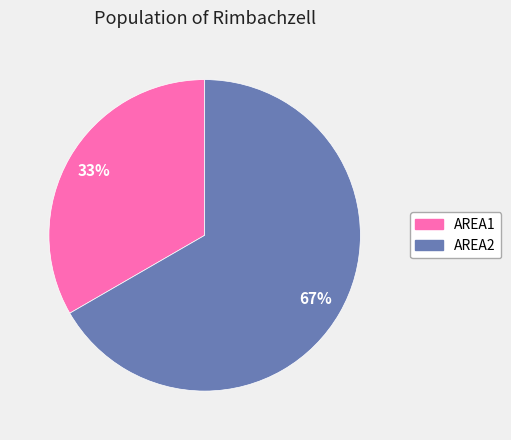

How many slices are in this pie chart?

2